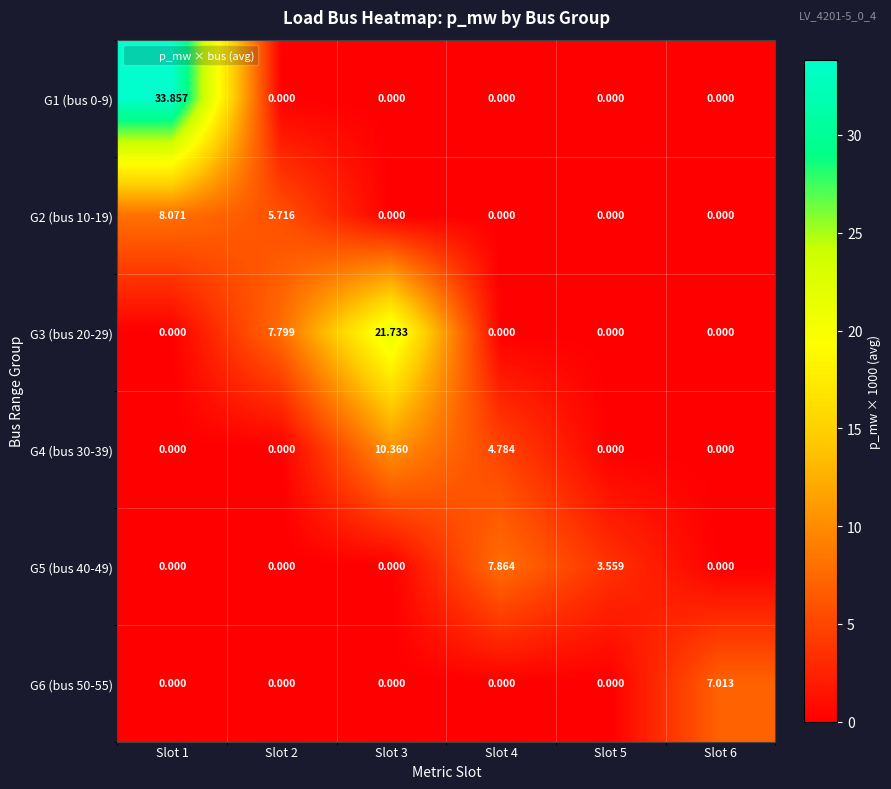

Reading right to left, what are all the values shown in this chart?

G1 (bus 0-9): Slot 6=0.0	Slot 5=0.0	Slot 4=0.0	Slot 3=0.0	Slot 2=0.0	Slot 1=33.9
G2 (bus 10-19): Slot 6=0.0	Slot 5=0.0	Slot 4=0.0	Slot 3=0.0	Slot 2=5.7	Slot 1=8.1
G3 (bus 20-29): Slot 6=0.0	Slot 5=0.0	Slot 4=0.0	Slot 3=21.7	Slot 2=7.8	Slot 1=0.0
G4 (bus 30-39): Slot 6=0.0	Slot 5=0.0	Slot 4=4.8	Slot 3=10.4	Slot 2=0.0	Slot 1=0.0
G5 (bus 40-49): Slot 6=0.0	Slot 5=3.6	Slot 4=7.9	Slot 3=0.0	Slot 2=0.0	Slot 1=0.0
G6 (bus 50-55): Slot 6=7.0	Slot 5=0.0	Slot 4=0.0	Slot 3=0.0	Slot 2=0.0	Slot 1=0.0